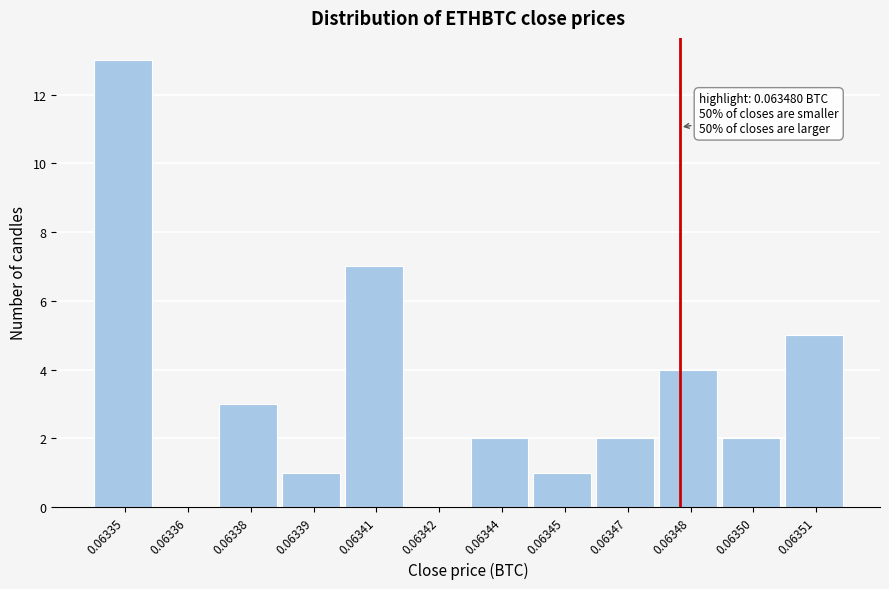

Reading left to right, list all the values displayed in this chart.

0.06335=13	0.06336=0	0.06338=3	0.06339=1	0.06341=7	0.06342=0	0.06344=2	0.06345=1	0.06347=2	0.06348=4	0.06350=2	0.06351=5